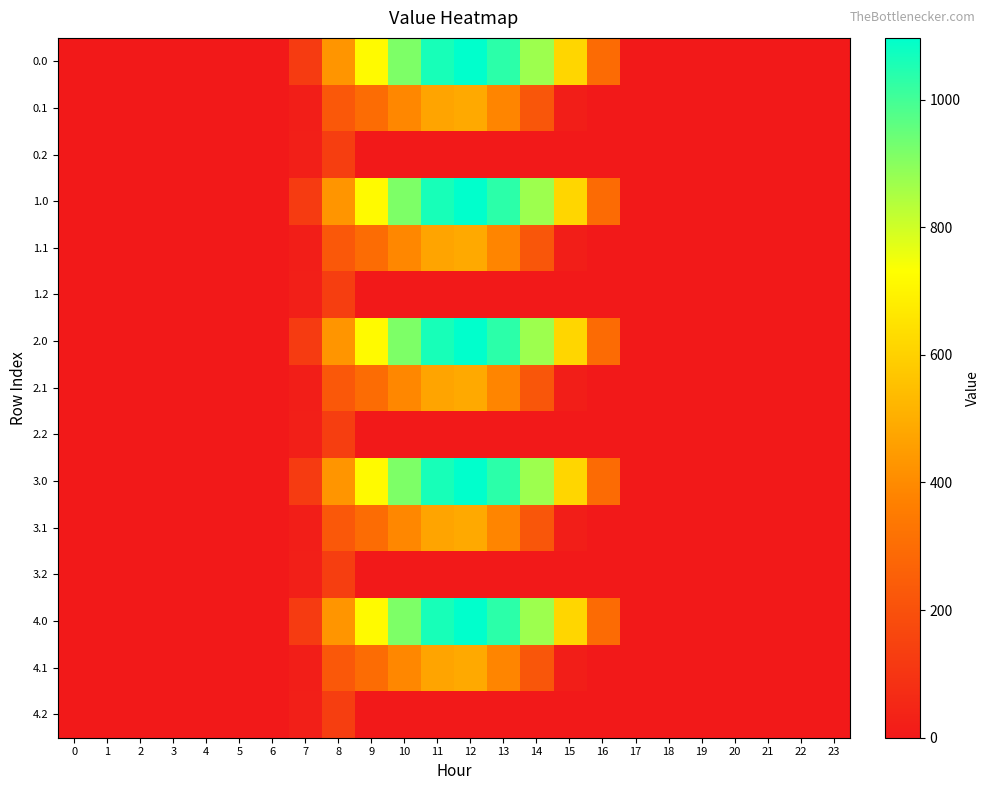

Rank the series at 13 from highest to lowest value.

0.0, 1.0, 2.0, 3.0, 4.0, 0.1, 1.1, 2.1, 3.1, 4.1, 0.2, 1.2, 2.2, 3.2, 4.2